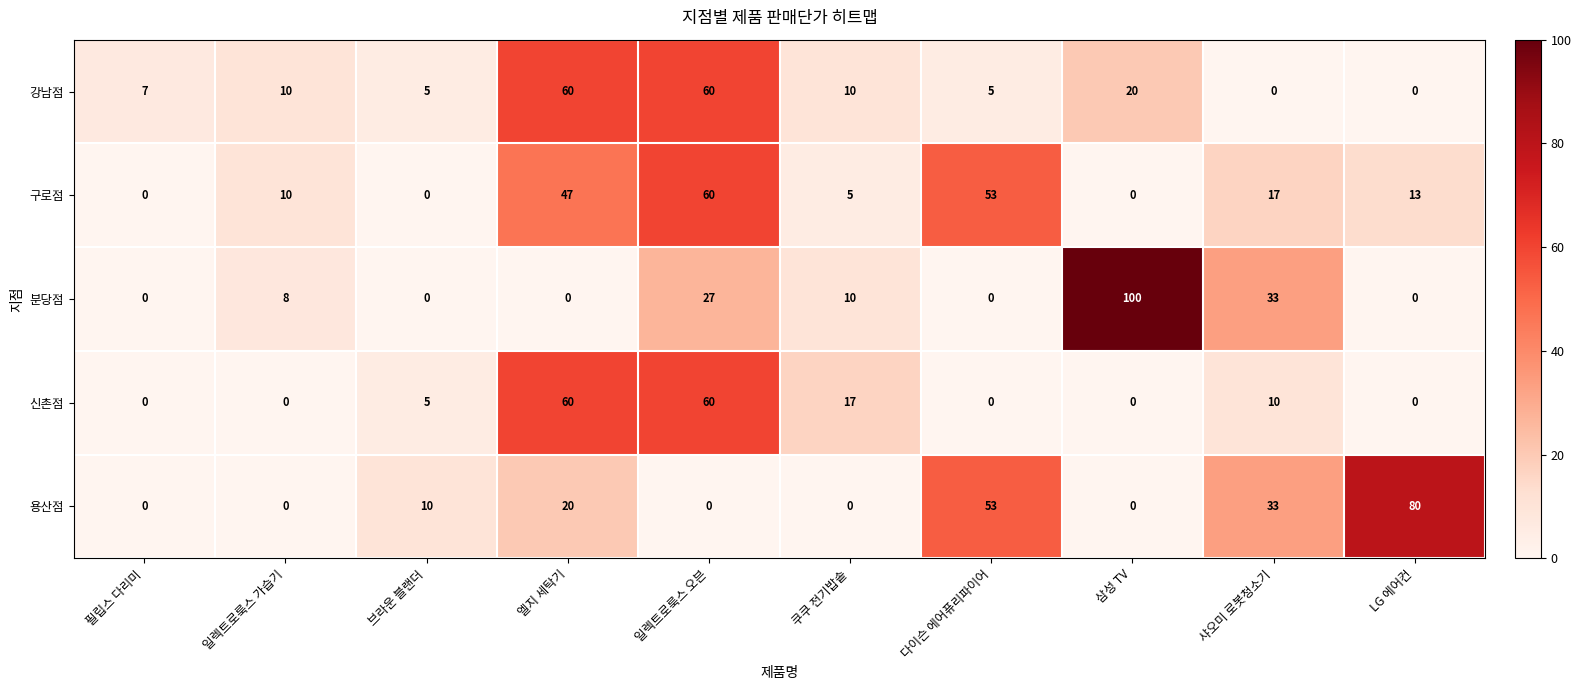

What is the maximum value shown in the chart?

100